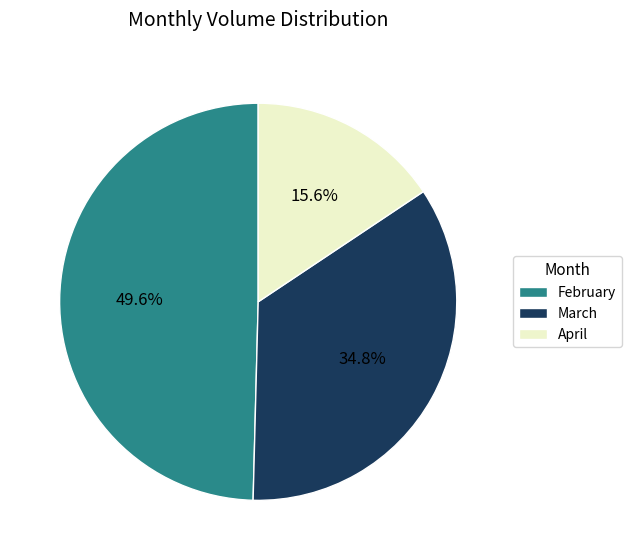

Which category has the biggest portion of the pie?

February